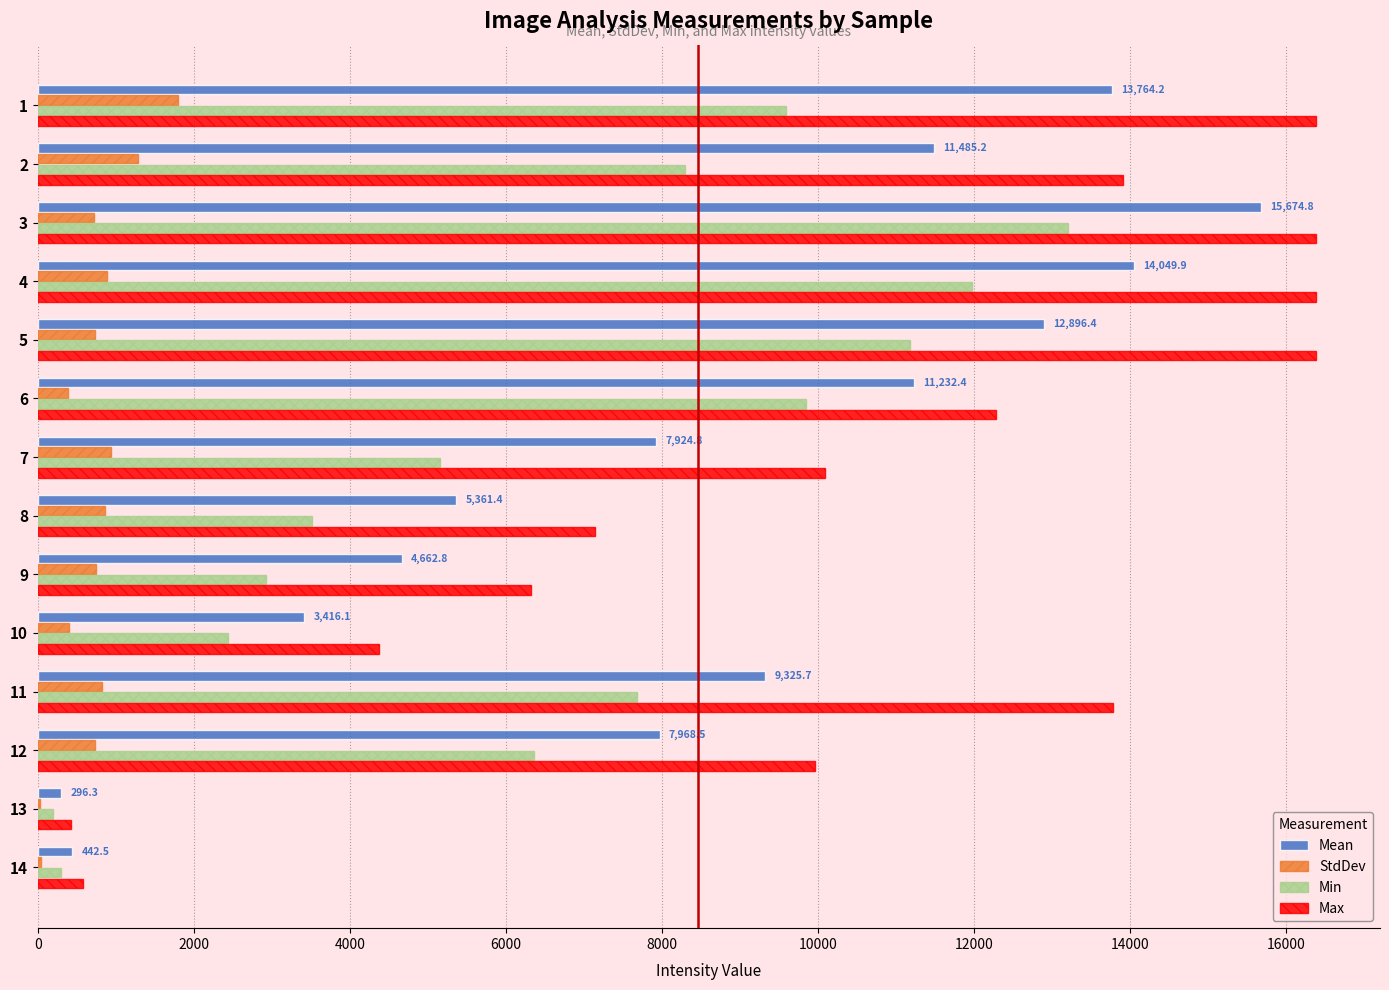

The value of Max at 9 is 4310.7. True or false?

False